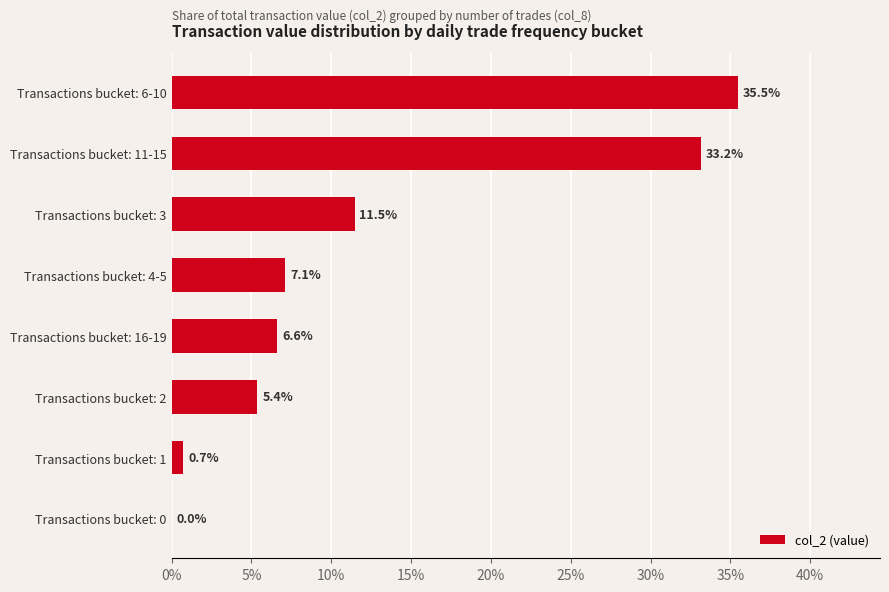

Count the number of values greater than 7.

4